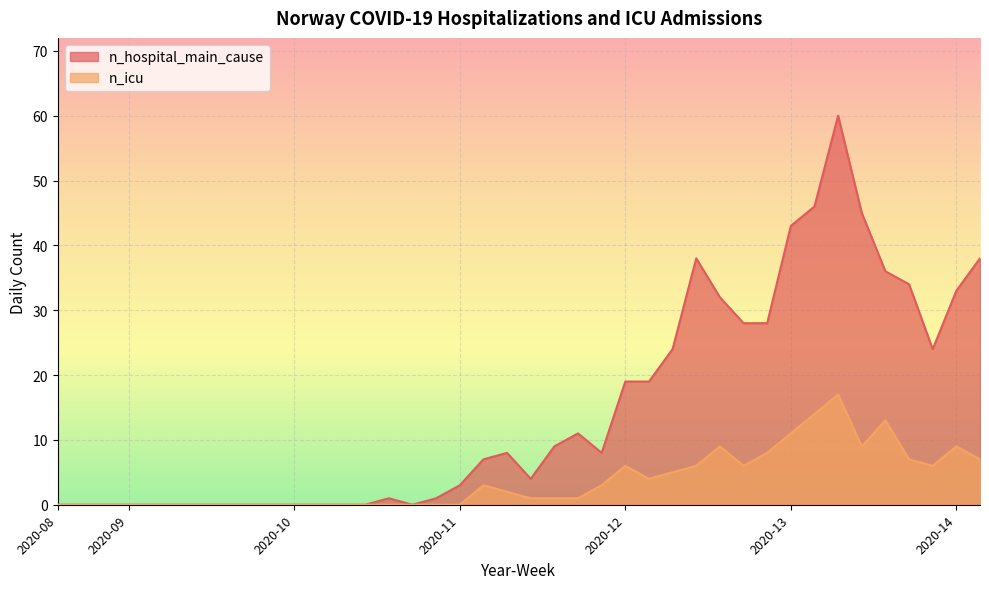

The n_icu series shows 0 at 2020-10. True or false?

True